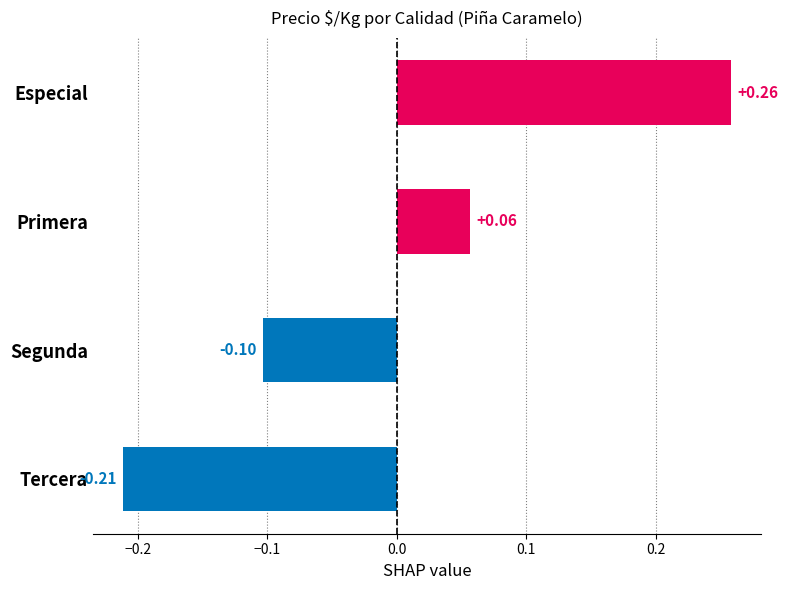

Rank the categories by value from lowest to highest.

Tercera, Segunda, Primera, Especial